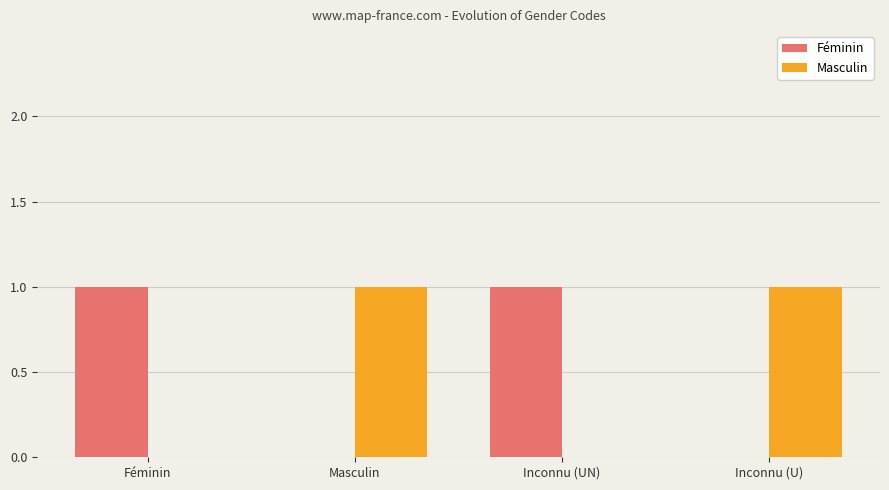

Does the chart contain stacked bars?

No